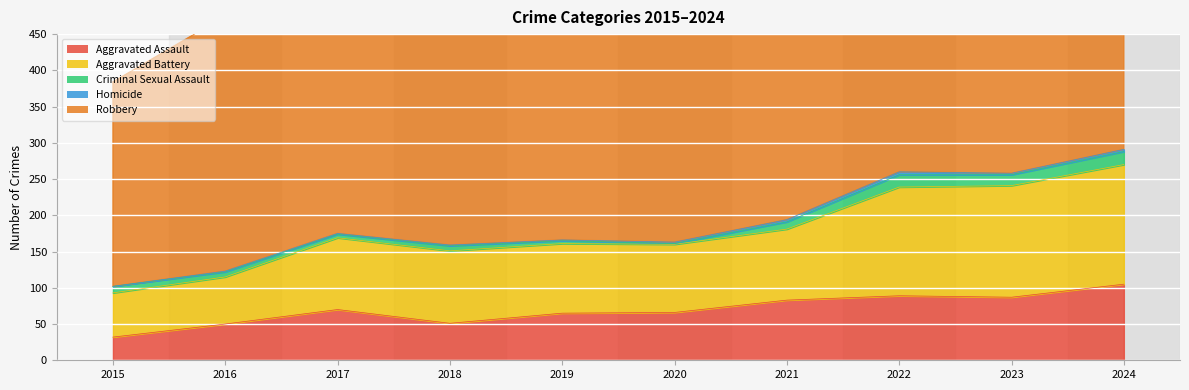

Which category has the lowest value across all series?

2015